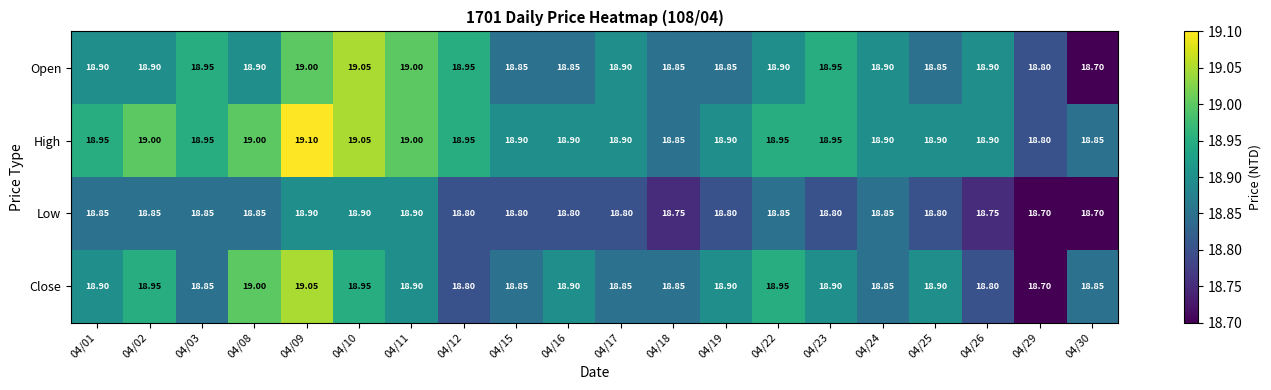

Which series has the largest total across all categories?

High